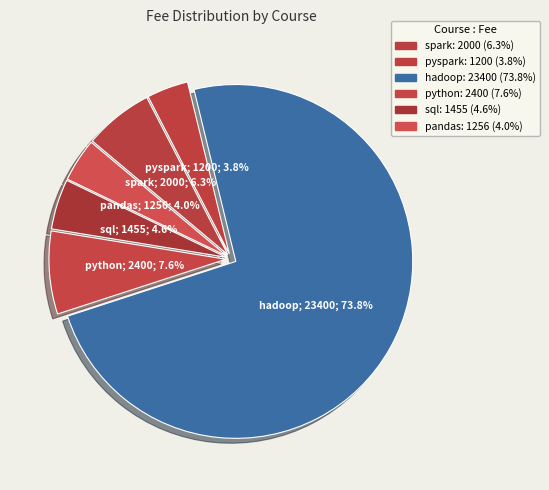

How many segments does this pie chart have?

6